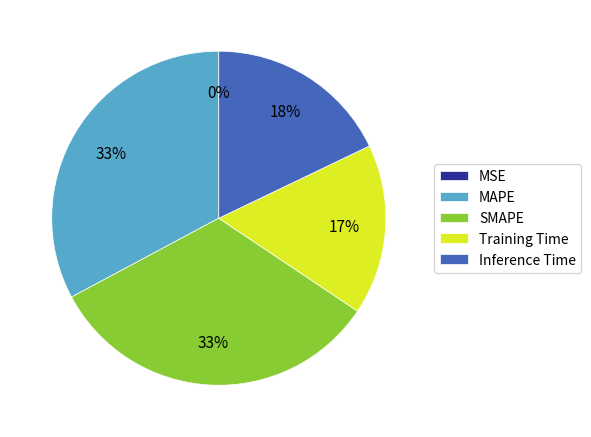

Does any single category account for the majority?

No